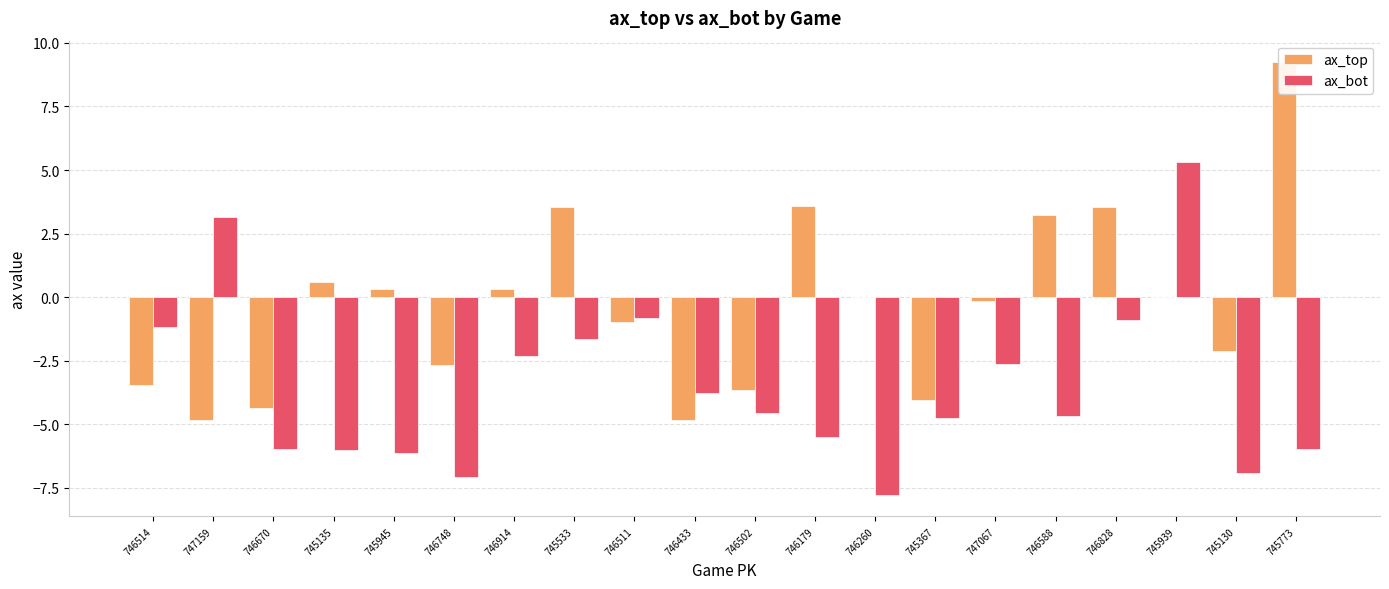

What is the sum of the ax_bot values at 746433 and 746514?

-5.0